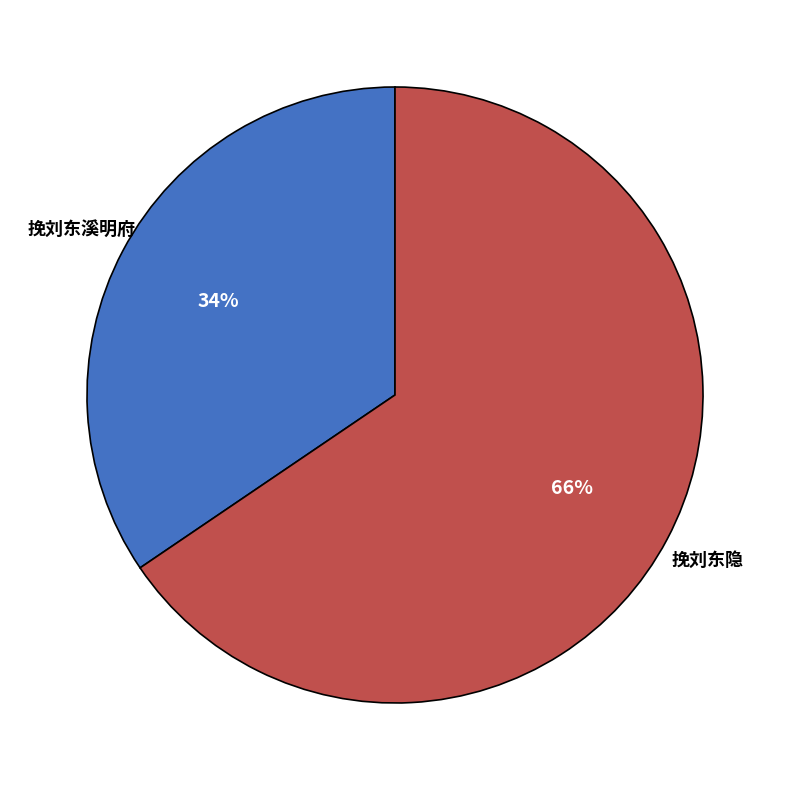

Approximately how many times larger is the value at 挽刘东溪明府 compared to 挽刘东隐?

0.5